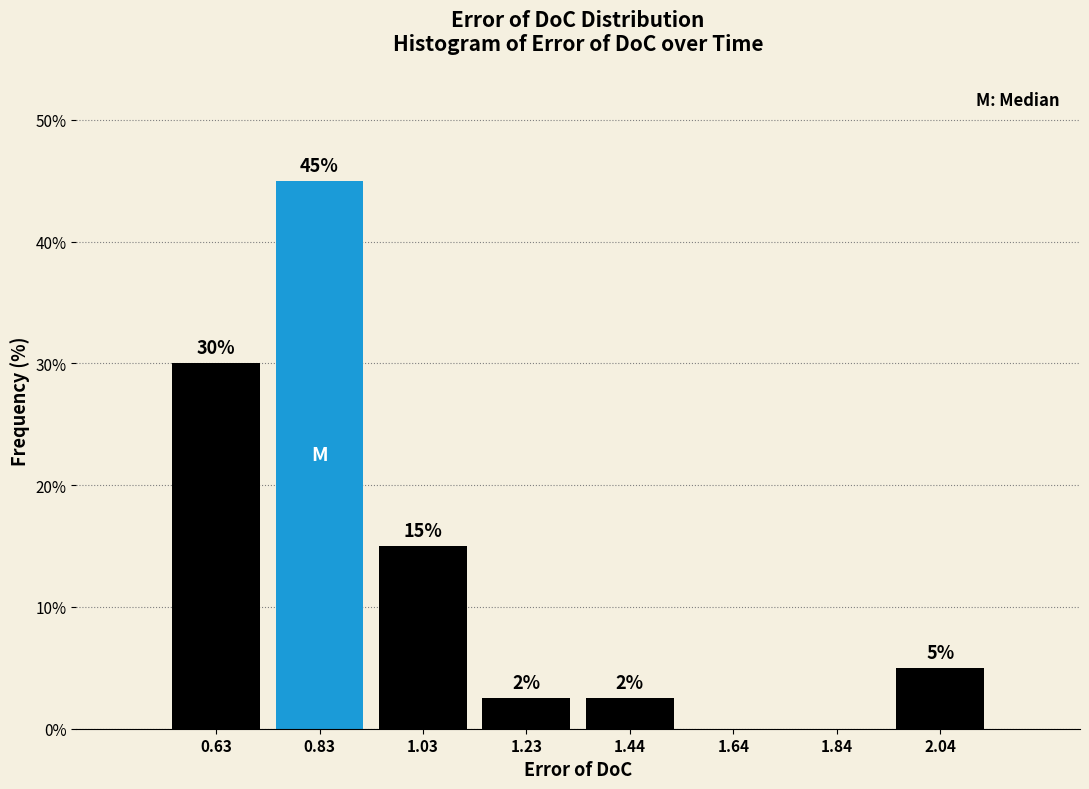

Which range on the x-axis has the tallest bar?

0.75 to 0.95